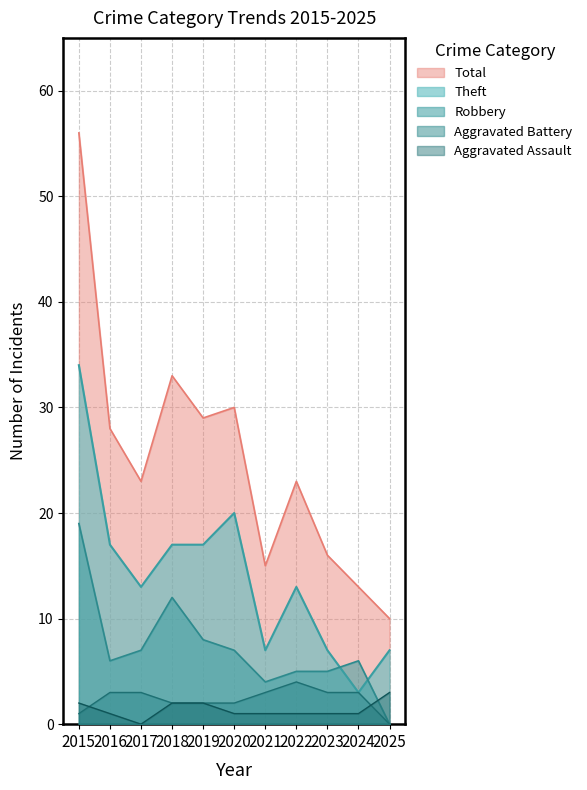

True or false: Total has a value of 28 at 2023.

False